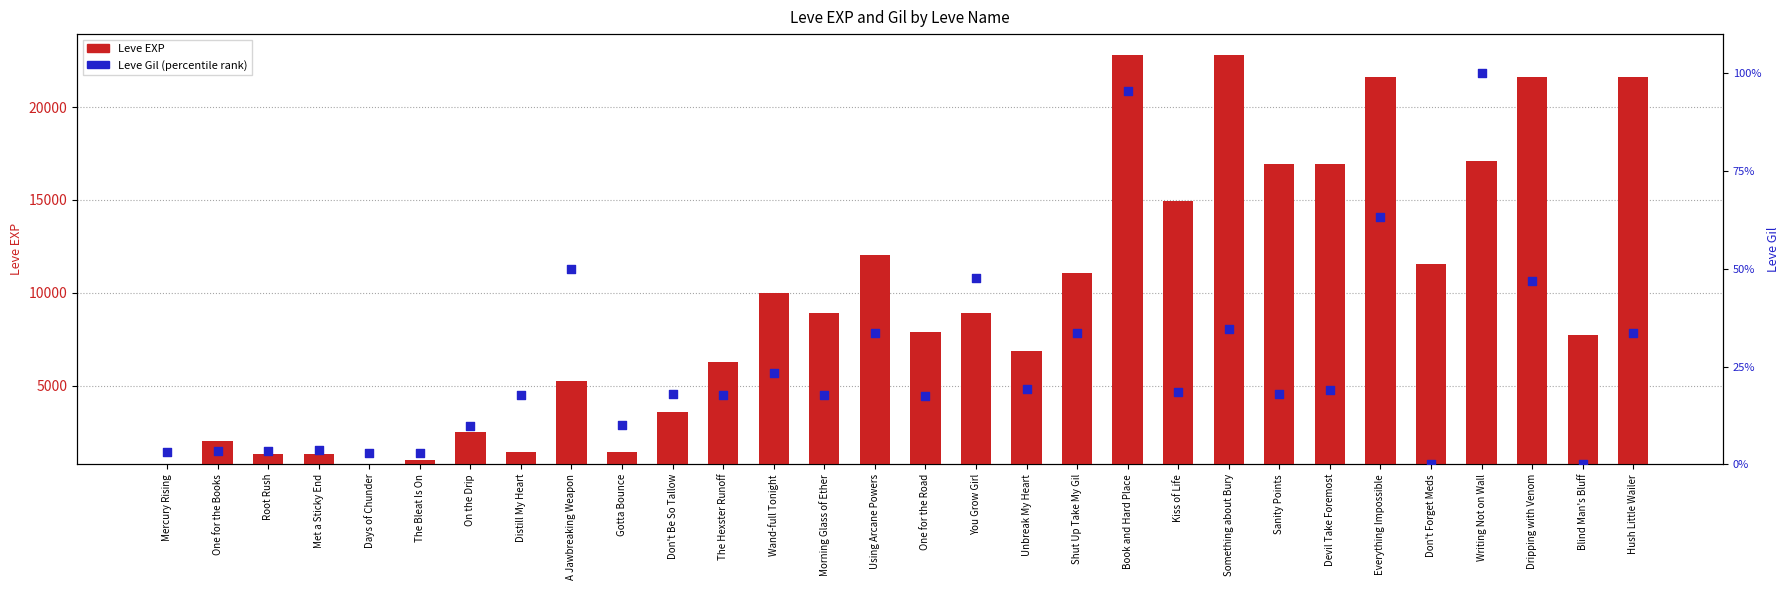

Which series has the largest Y range (max minus min)?

Leve EXP